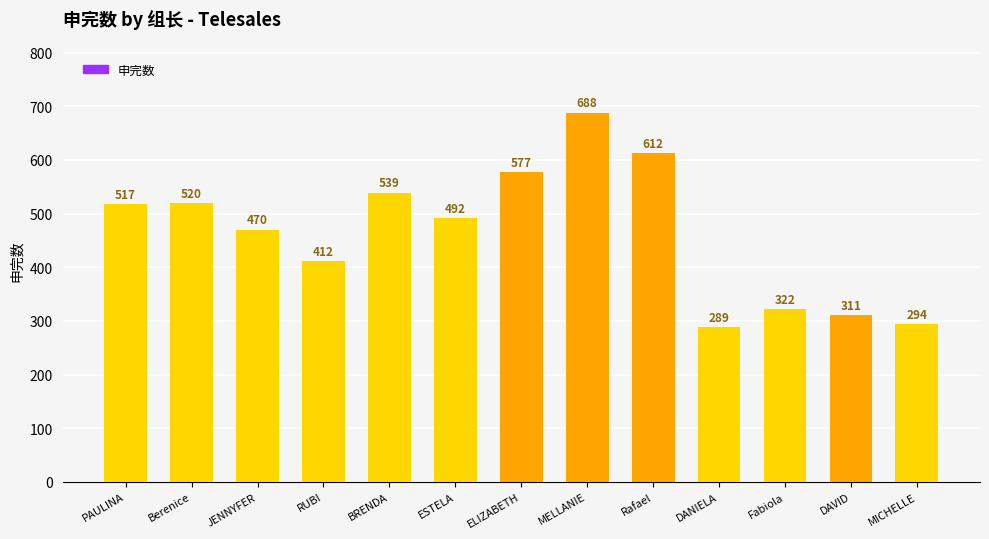

What is the greatest value displayed?

688